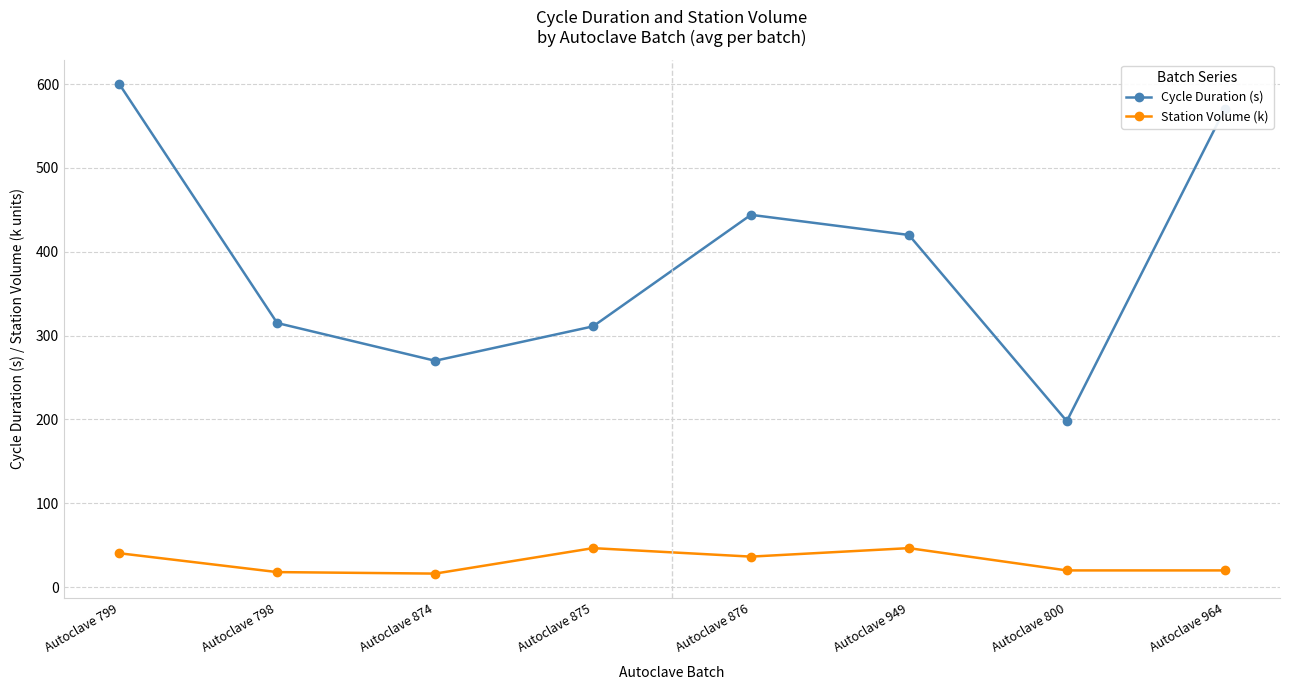

How many interior local valleys does the Cycle Duration (s) series have?

2